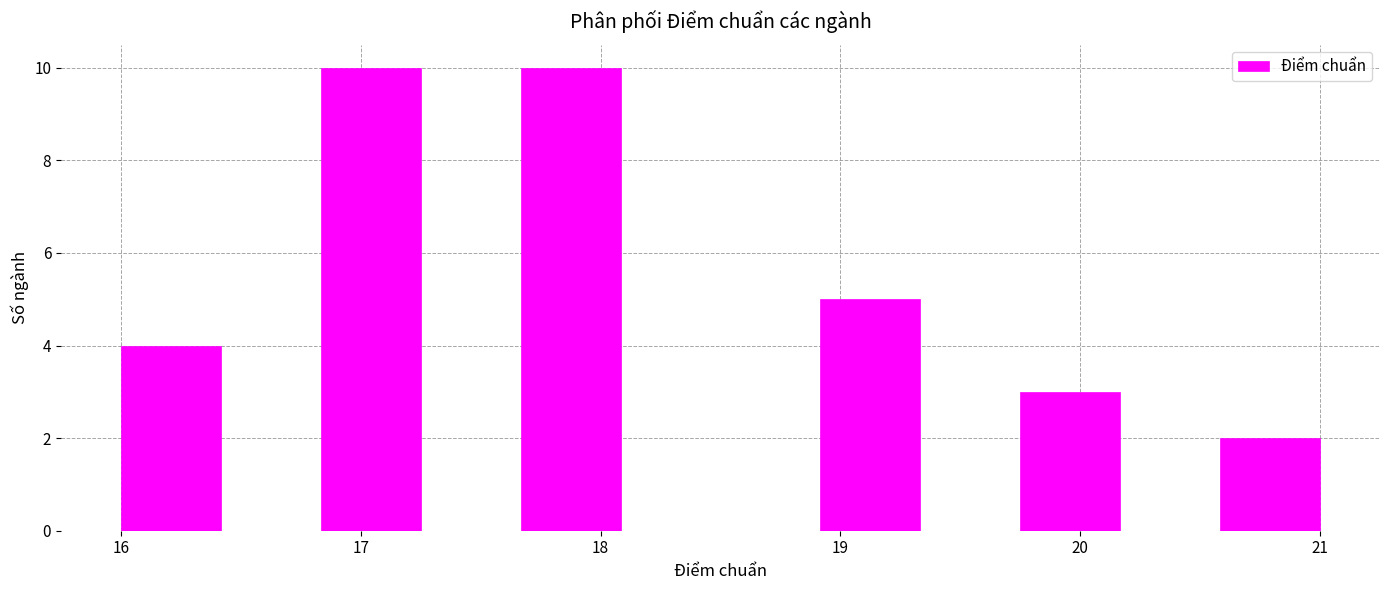

Reading left to right, transcribe this chart: for each bar, give the range it covers on the x-axis and its height. Neither the bar edges nor the heights are printed on the chart, so give them approximately, as read against the axes.

16.0 to 16.4: 4
16.4 to 16.8: 0
16.8 to 17.3: 10
17.3 to 17.7: 0
17.7 to 18.1: 10
18.1 to 18.5: 0
18.5 to 18.9: 0
18.9 to 19.3: 5
19.3 to 19.8: 0
19.8 to 20.2: 3
20.2 to 20.6: 0
20.6 to 21.0: 2